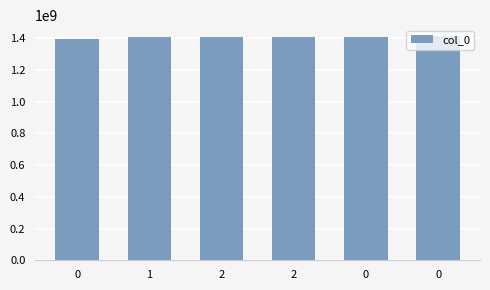

How many data points does each series have?

6